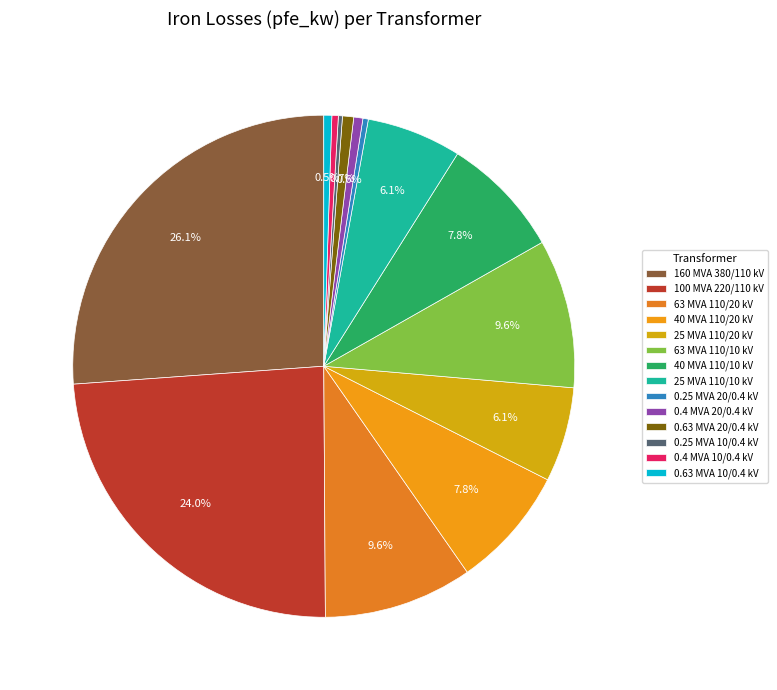

The 160 MVA 380/110 kV slice represents 16% of the pie. True or false?

False